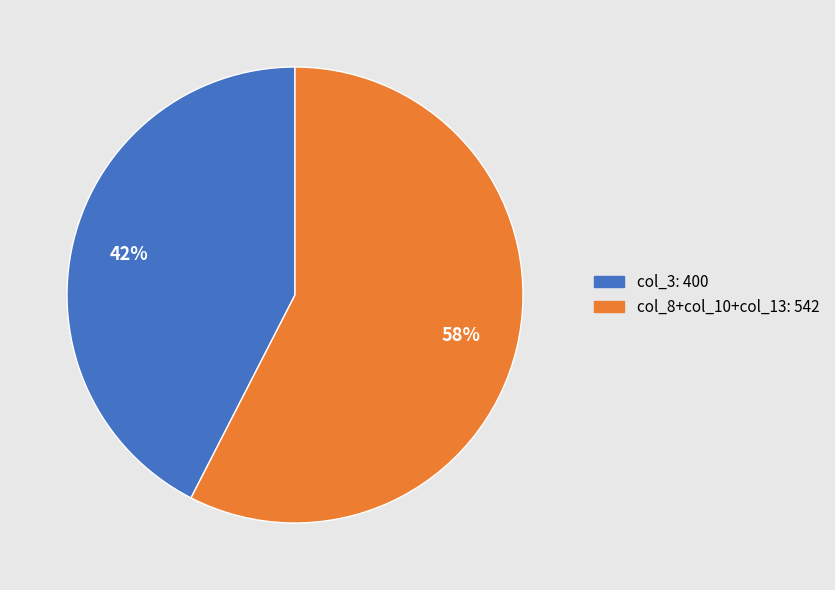

Do col_3: 400 and col_8+col_10+col_13: 542 together represent more than half of the pie?

Yes